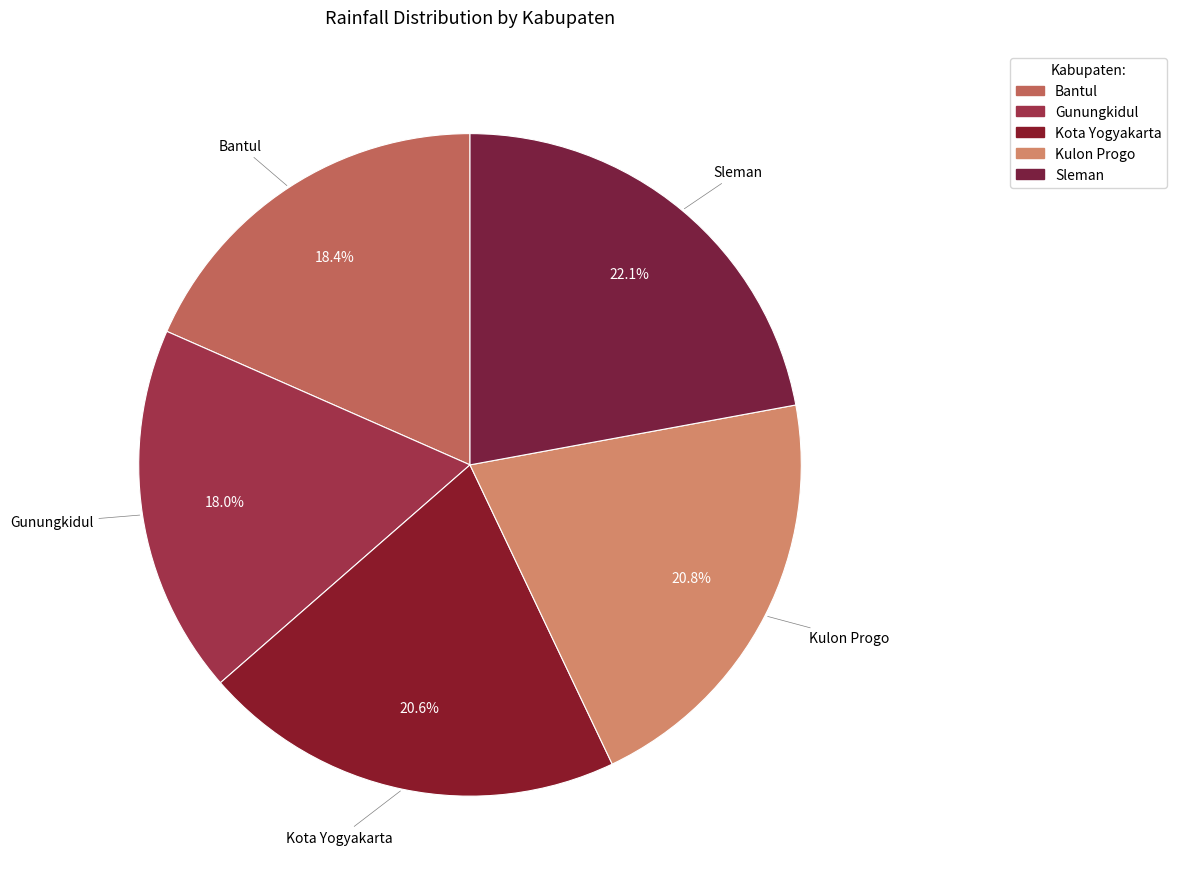

What portion of the pie excludes Gunungkidul?

82.0%